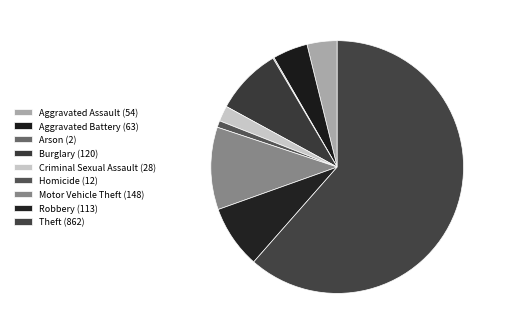

To the nearest percent, what portion does Homicide (12) represent?

1%